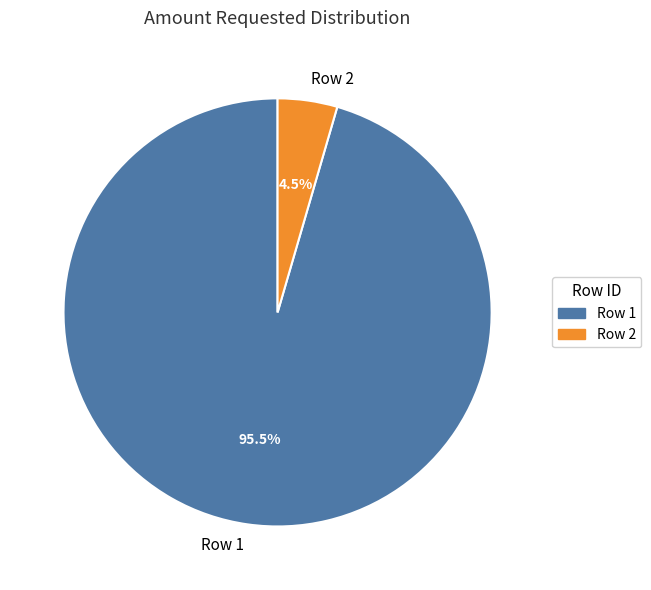

Combined, do Row 2 and Row 1 account for over 50%?

Yes